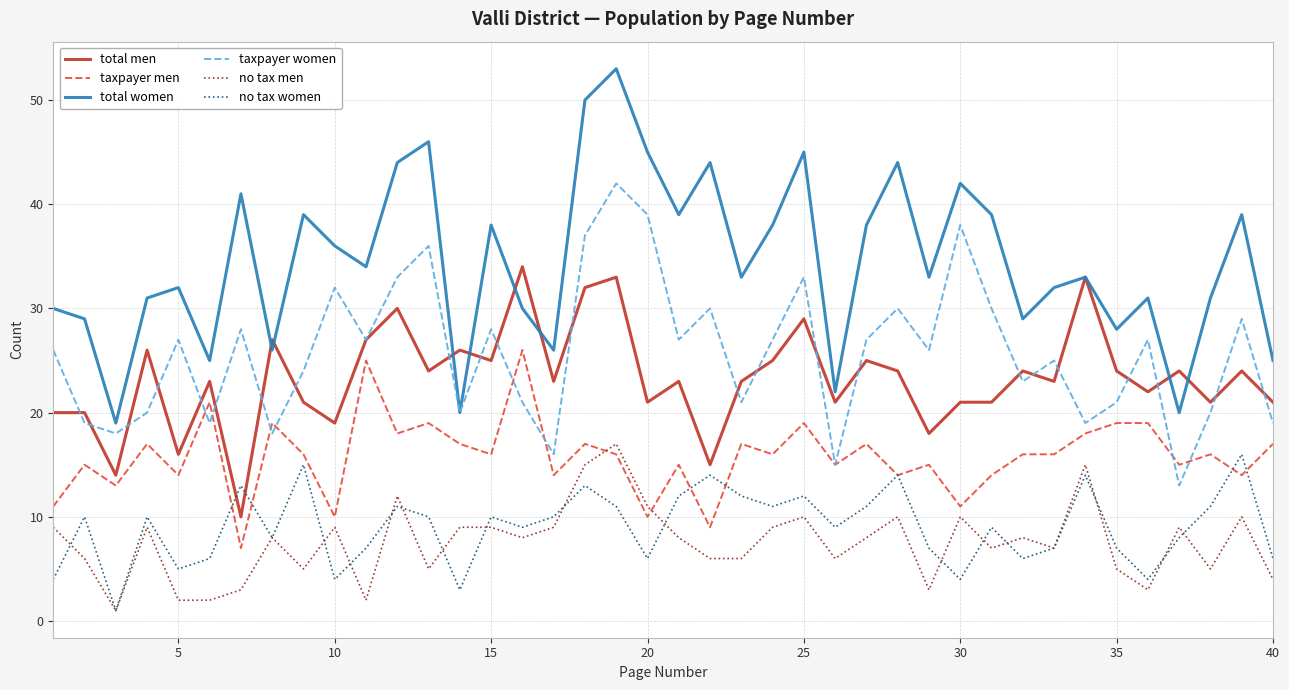

True or false: taxpayer women and no tax men cross at least once.

False